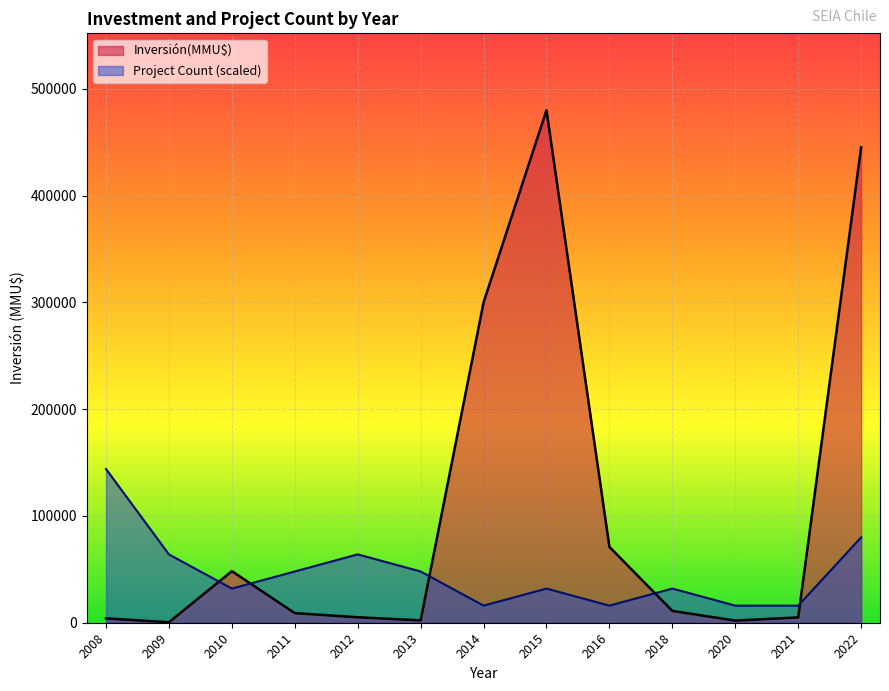

What is the minimum value for Count?

1